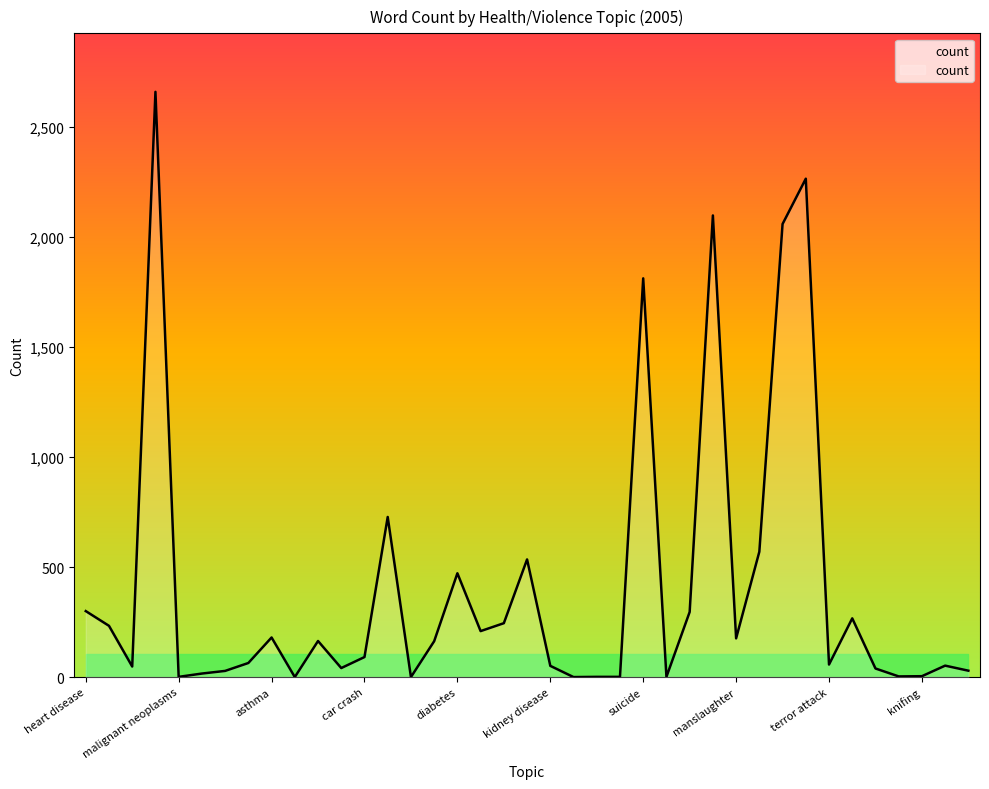

How many lines are shown in the chart?

1